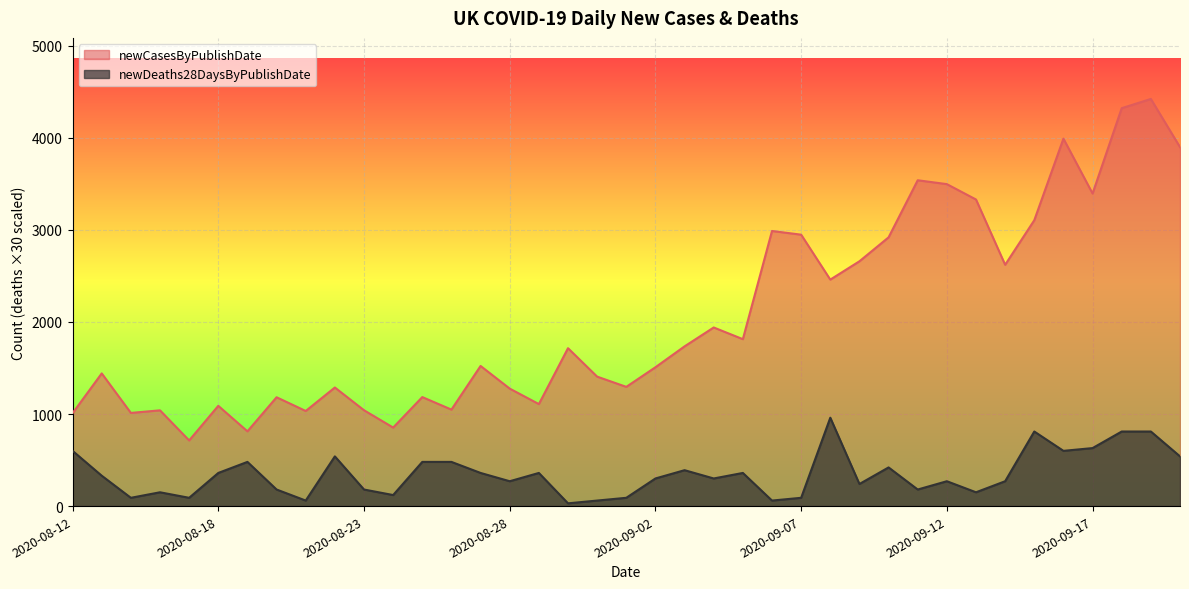

Does the chart display data point markers on the line(s)?

No